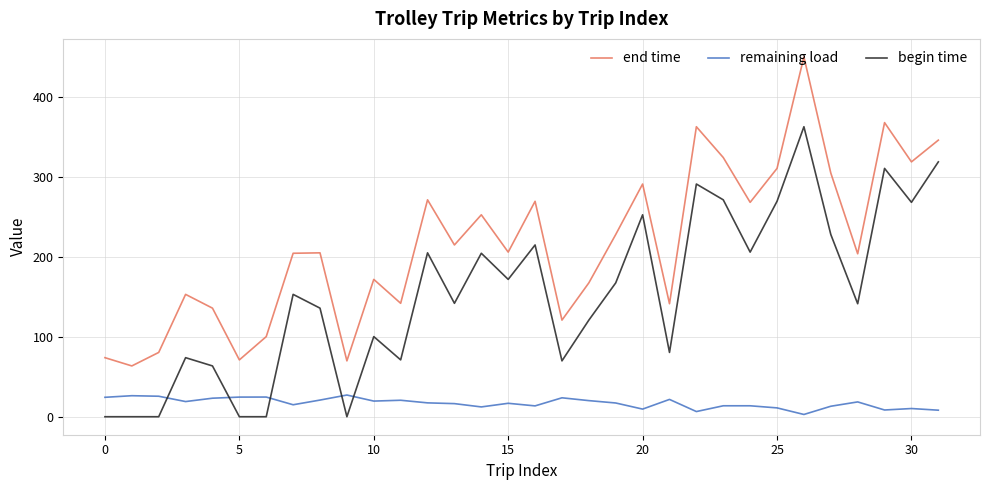

Which series has the largest total across all categories?

end time